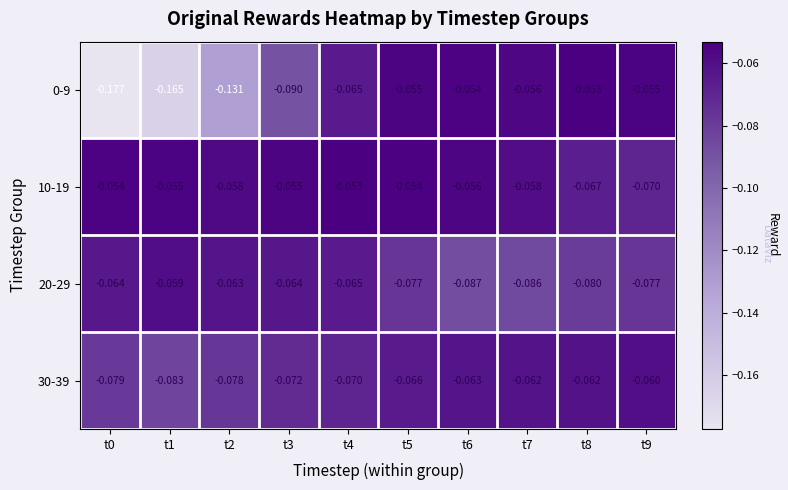

Is the value of 0-9 at t4 greater than the value of 10-19 at t8?

Yes